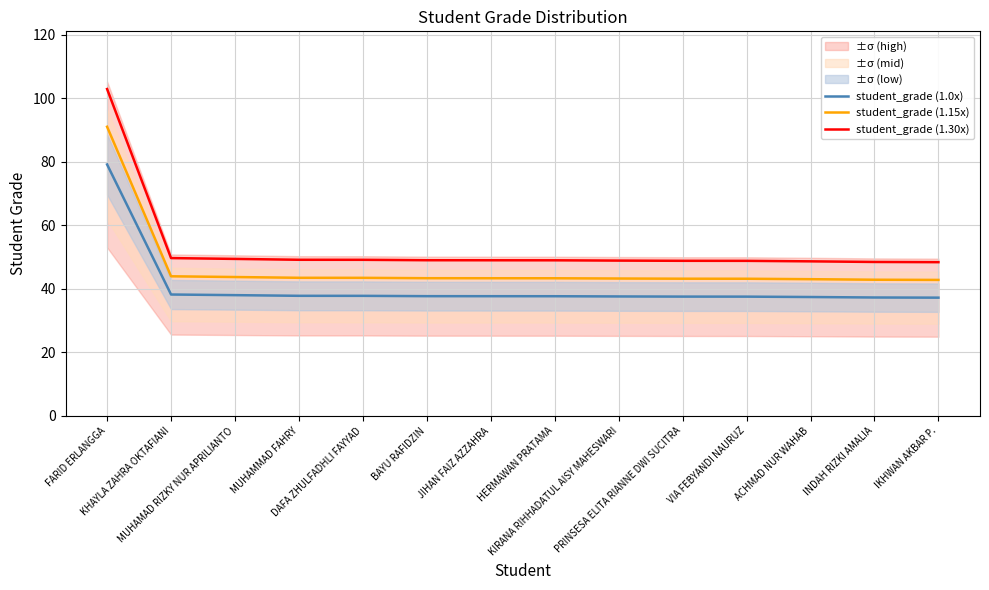

Is it true that student_grade (1.15x) equals 43.3 at HERMAWAN PRATAMA?

True